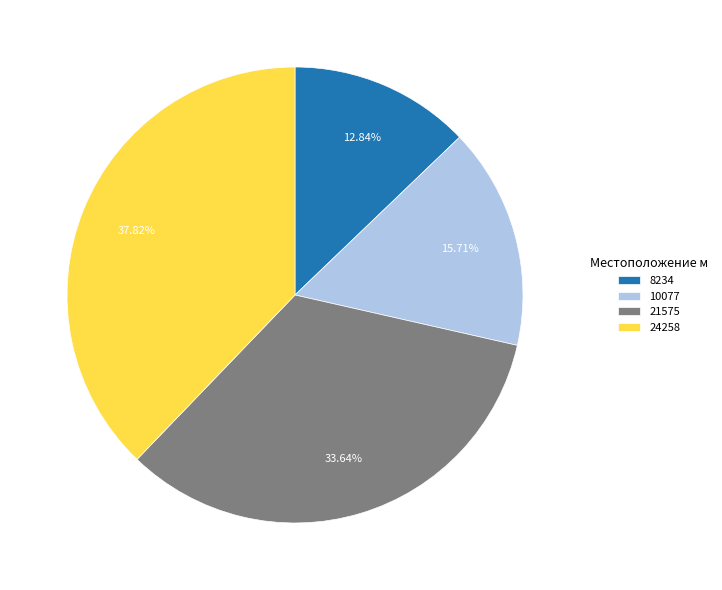

To the nearest percent, what is the combined percentage of 10077 and 24258?

54%